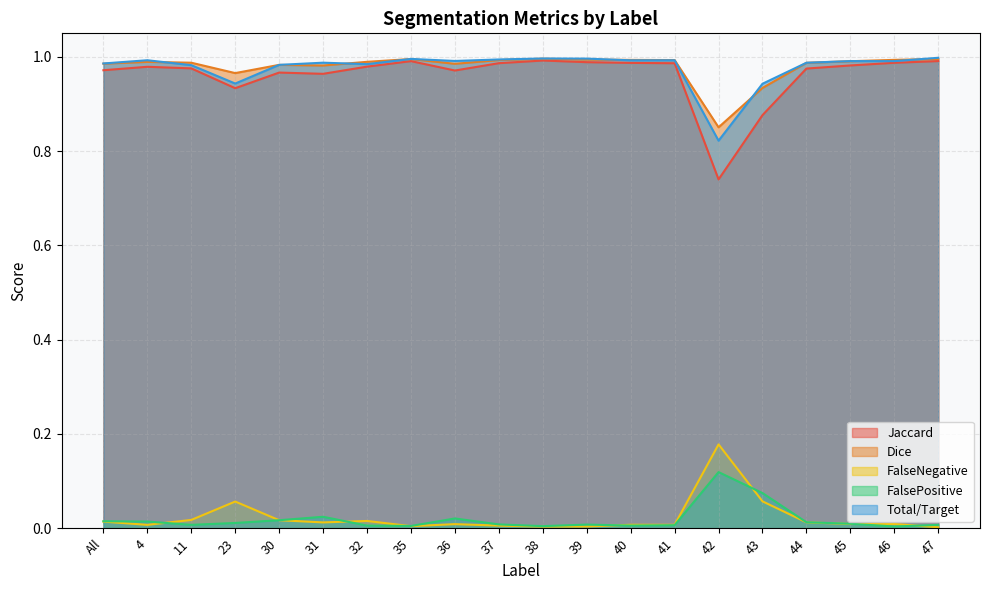

Where is the first local maximum for FalsePositive?

31